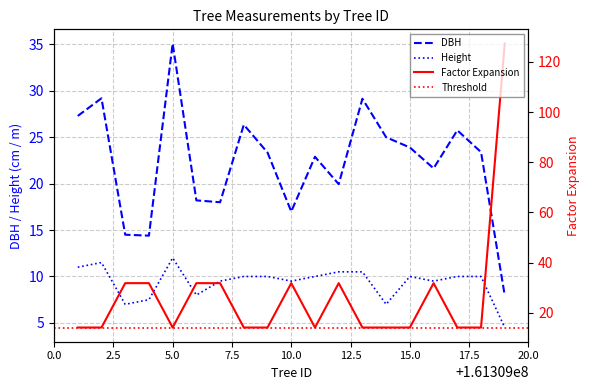

True or false: h and factor_expansion cross at least once.

False